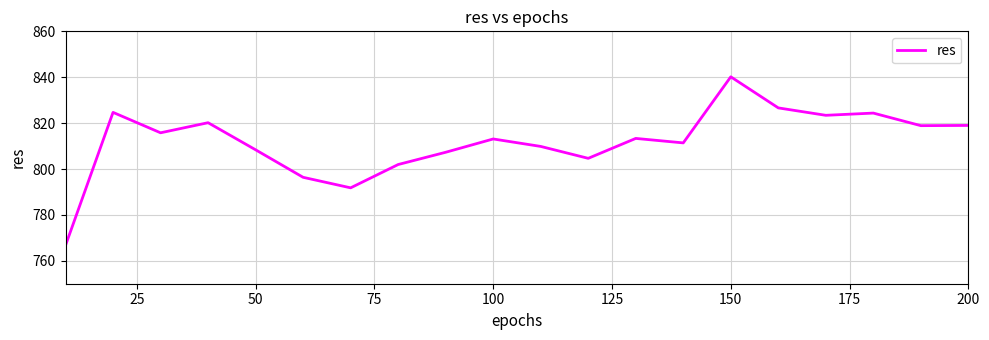

What is the difference between the maximum and minimum values?

73.5